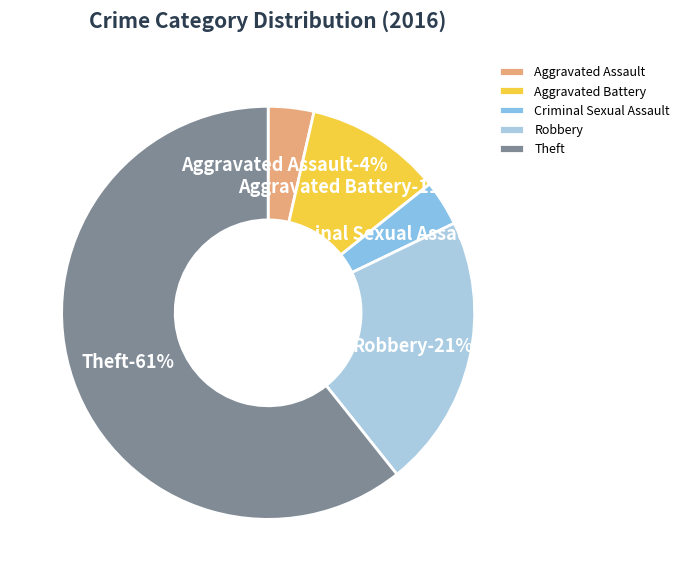

Is it true that Theft is 49% of the pie?

False